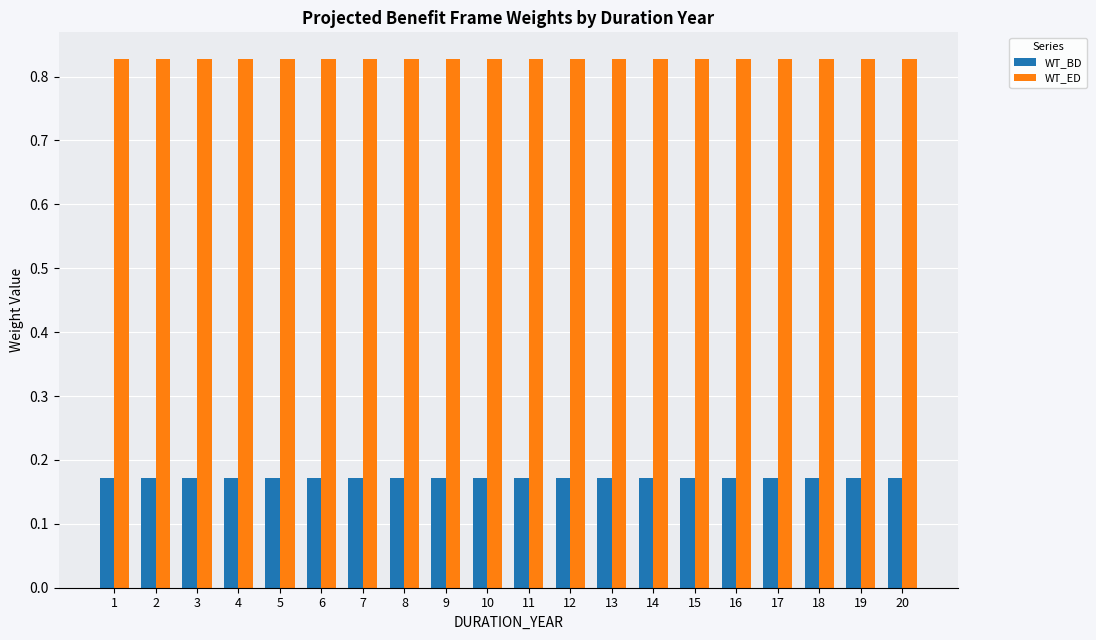

Rank the series by their maximum value, from lowest to highest.

WT_BD, WT_ED